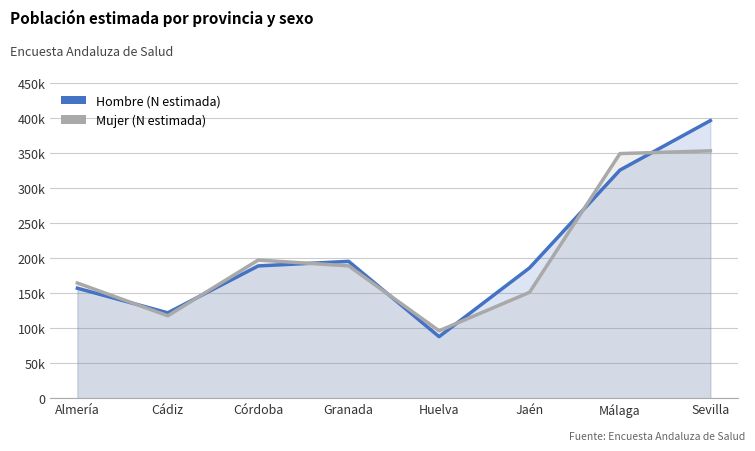

What is the label of the 8th point from the left?

Sevilla